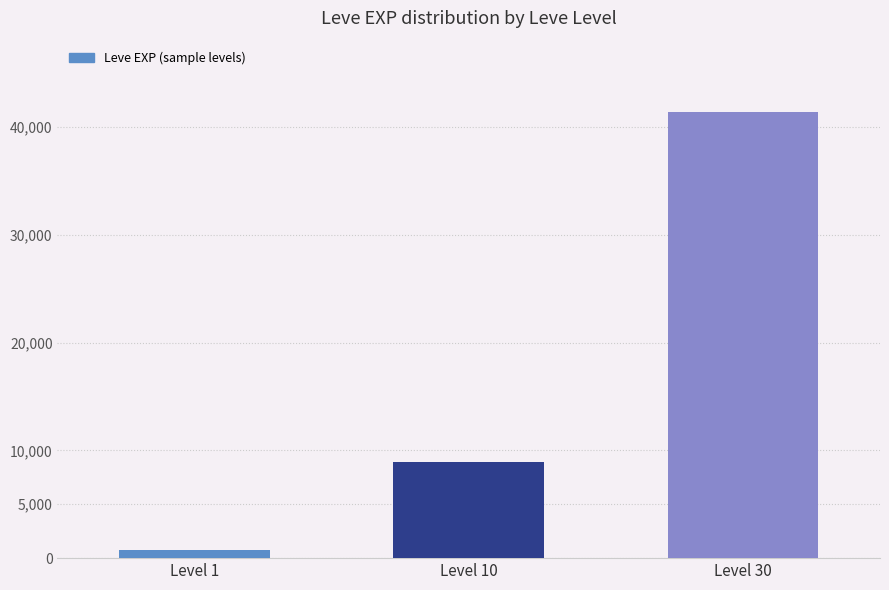

Rank the categories by value from highest to lowest.

Level 30, Level 10, Level 1